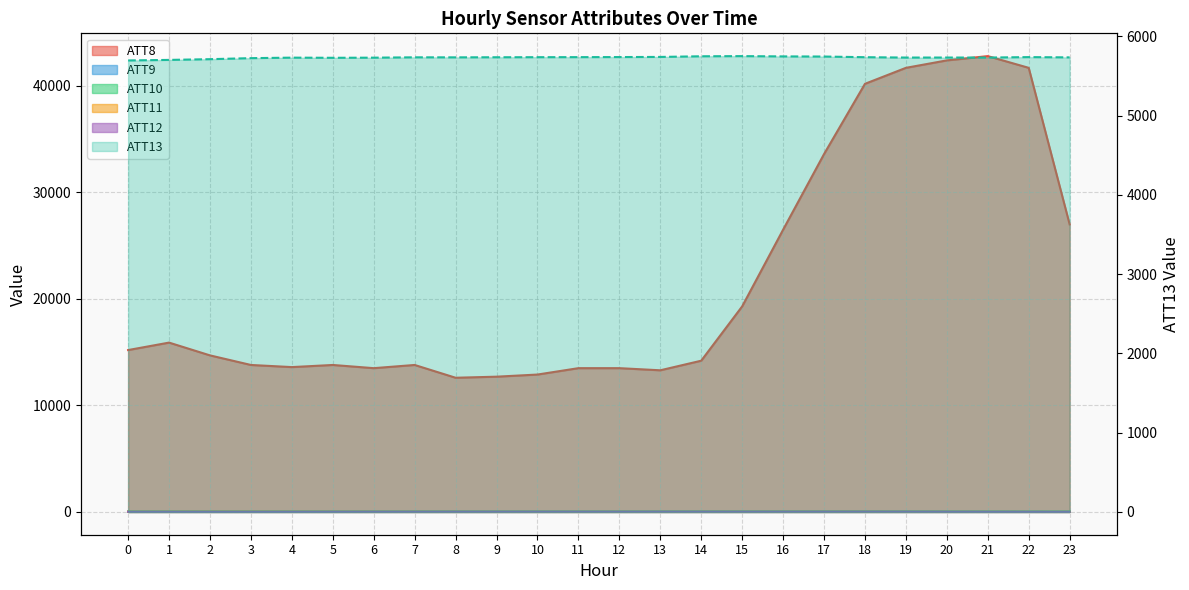

How many values in the ATT8 series are below 14700?

12